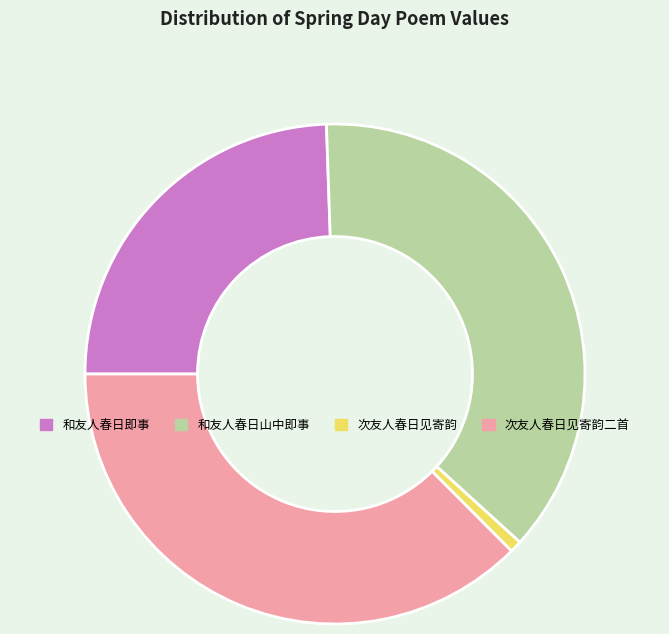

Which slice is the smallest?

次友人春日见寄韵